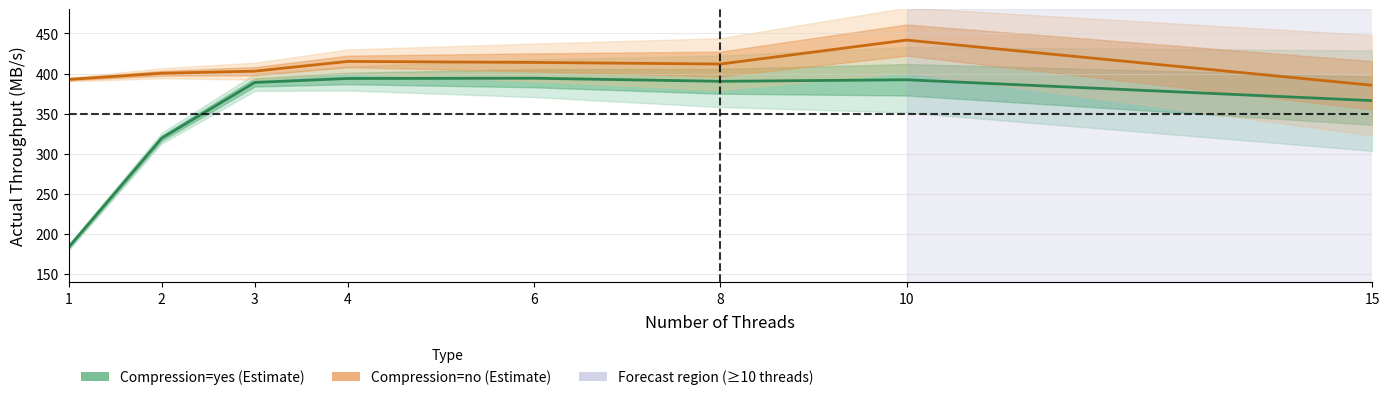

Is it true that Compression=yes (Estimate) equals 366.2 at 15?

True